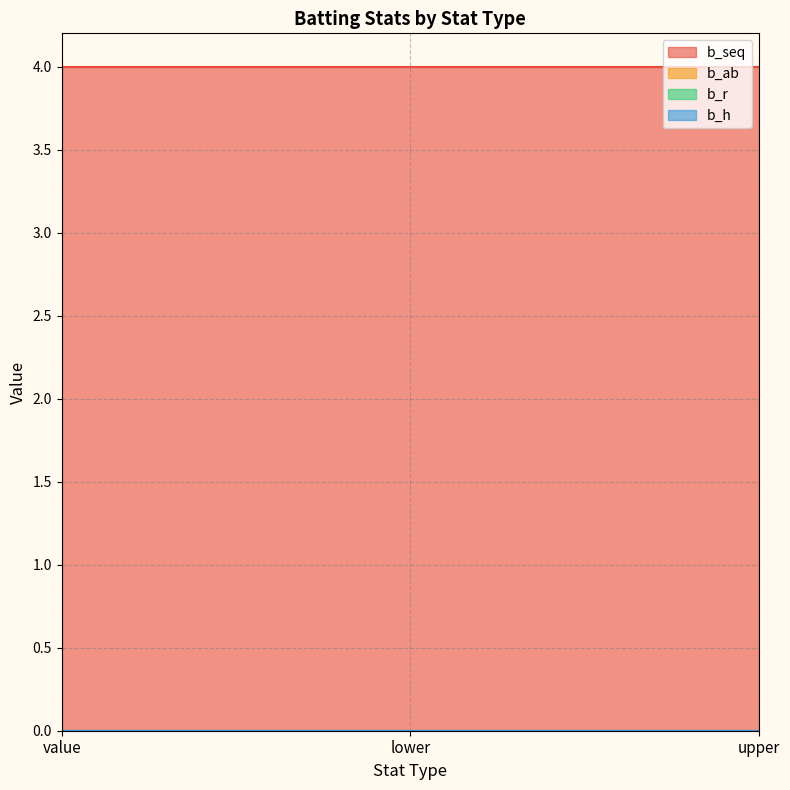

Between lower and value, which is larger?

lower